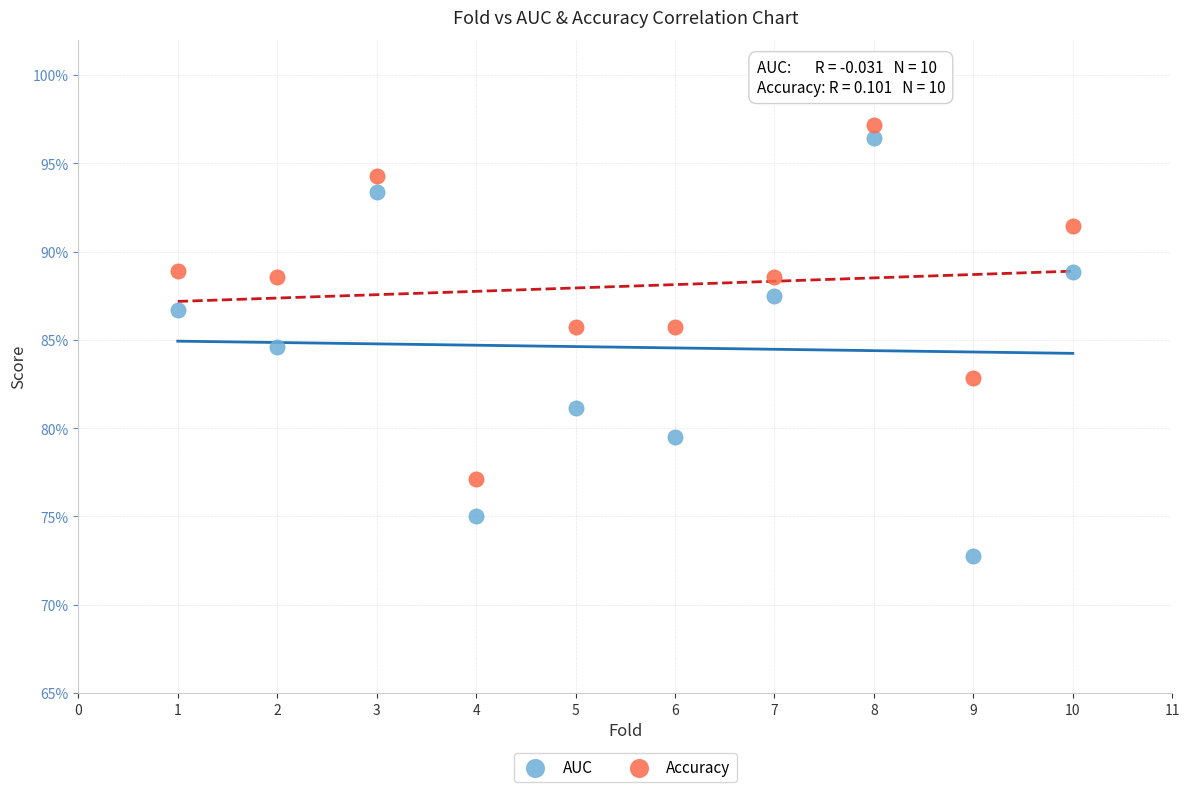

What are all the series names shown in the legend?

AUC, Accuracy